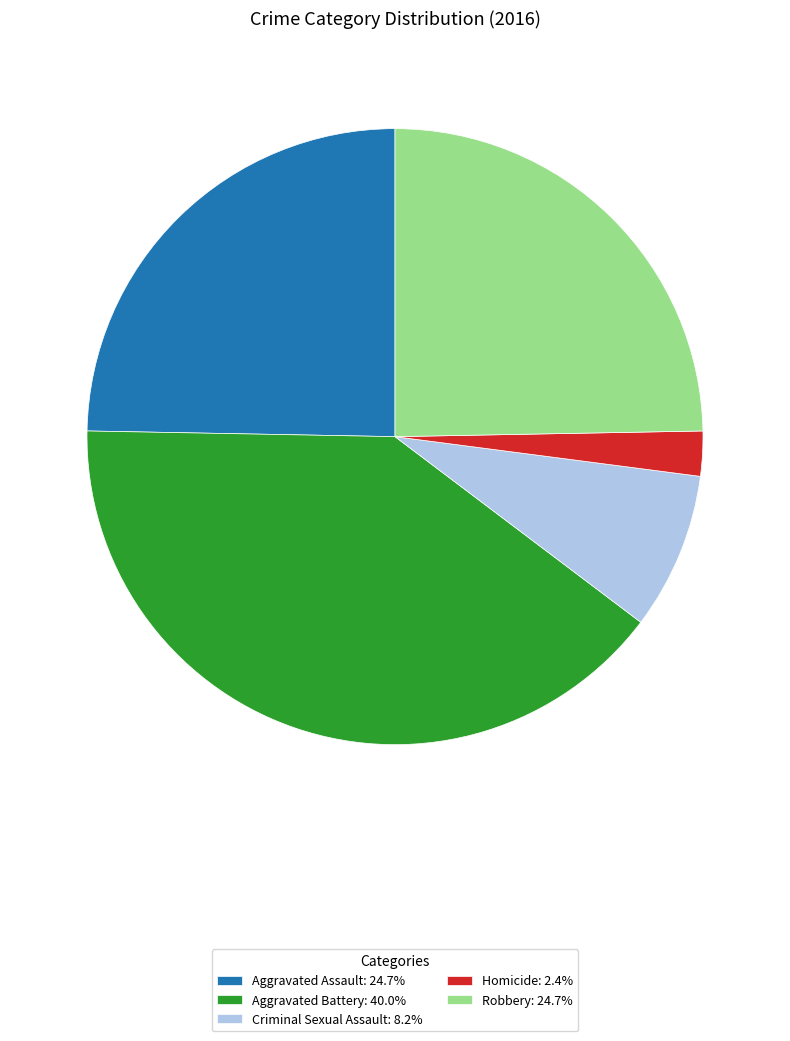

Combined, do Criminal Sexual Assault: 8.2% and Robbery: 24.7% account for over 50%?

No